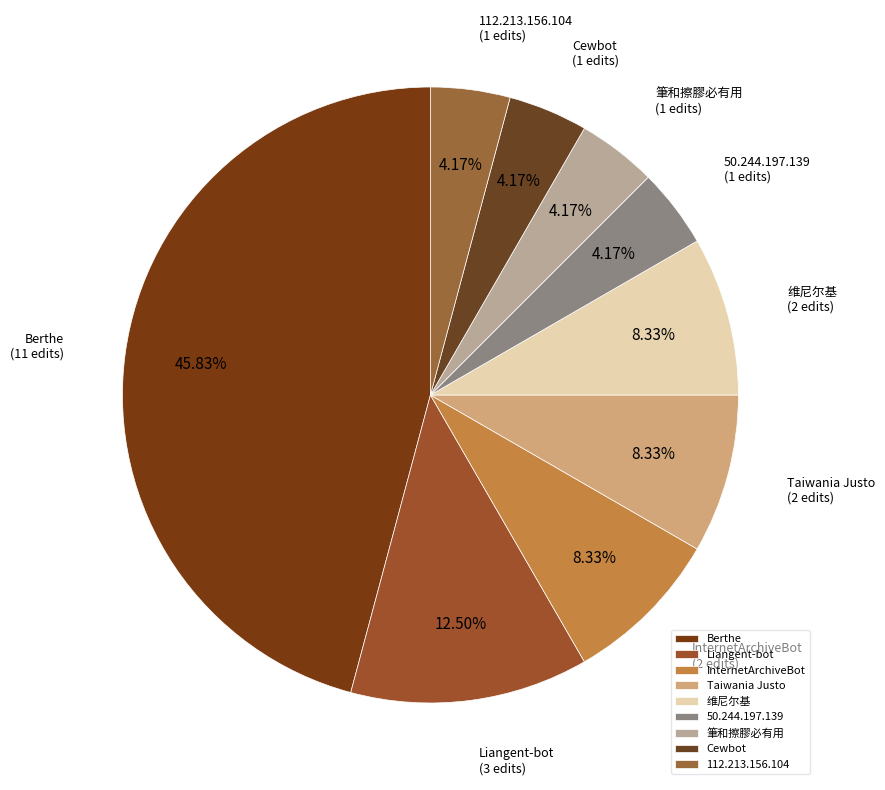

How many segments does this pie chart have?

9